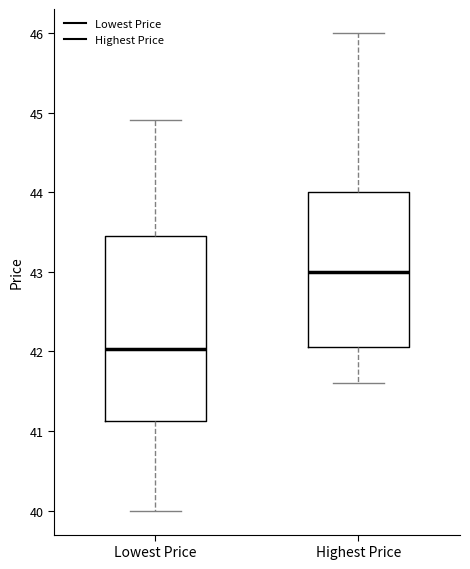

Where does the upper whisker of the box for Lowest Price end on the y-axis? The values are not printed on the chart, so give them approximately, as read against the axis.

44.9